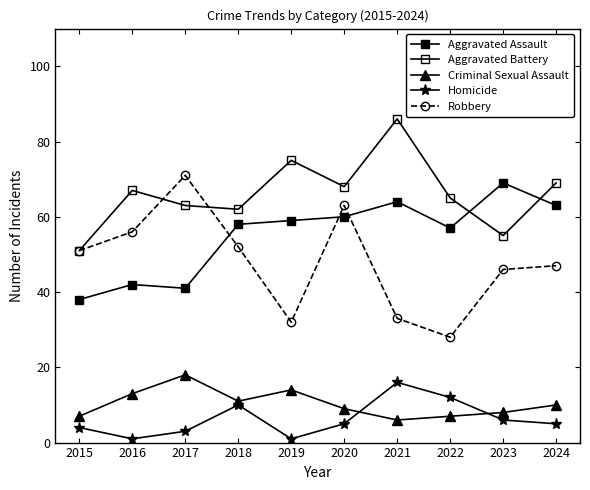

Is this an area chart (filled region under the line)?

No